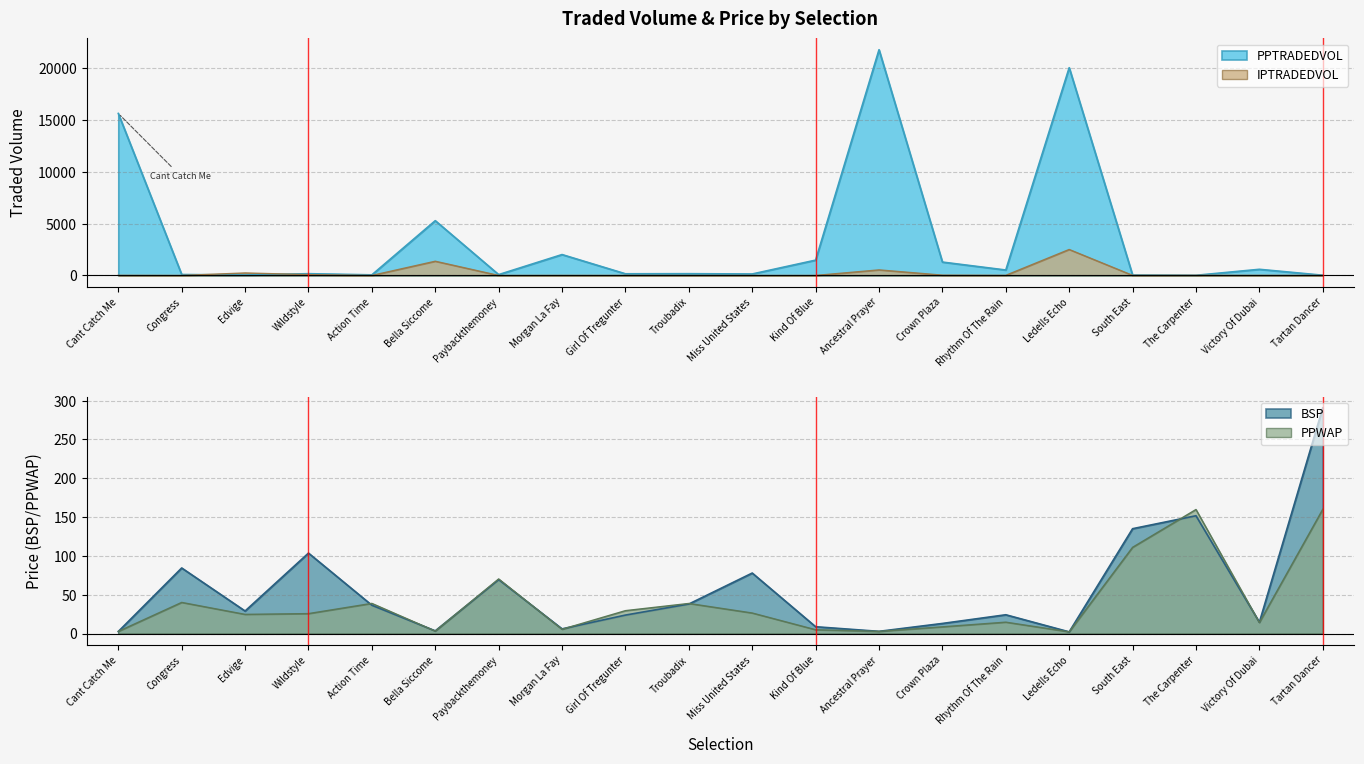

Reading left to right, what are all the values shown in this chart?

PPTRADEDVOL: 15608.8	91.8	44.3	170.9	59.5	5277.4	82.2	2013.1	161.2	170.6	142.3	1477.1	21746.4	1290.2	525.2	20016.3	37.5	16.2	592.6	24.1
IPTRADEDVOL: 10.9	0.3	239.1	77.7	0.8	1369.5	0.0	4.6	3.1	0.0	0.0	0.0	535.5	29.4	11.6	2502.5	8.1	11.4	11.9	0.2
BSP: 2.6	84.4	29.0	103.6	36.4	3.4	69.4	6.0	23.8	38.0	77.9	8.8	2.8	13.0	24.2	2.1	135.0	151.7	14.5	290.7
PPWAP: 2.7	40.1	24.7	25.7	38.8	3.1	70.3	5.5	29.5	38.7	26.4	4.9	2.8	8.6	14.6	2.2	111.0	159.7	14.1	160.0